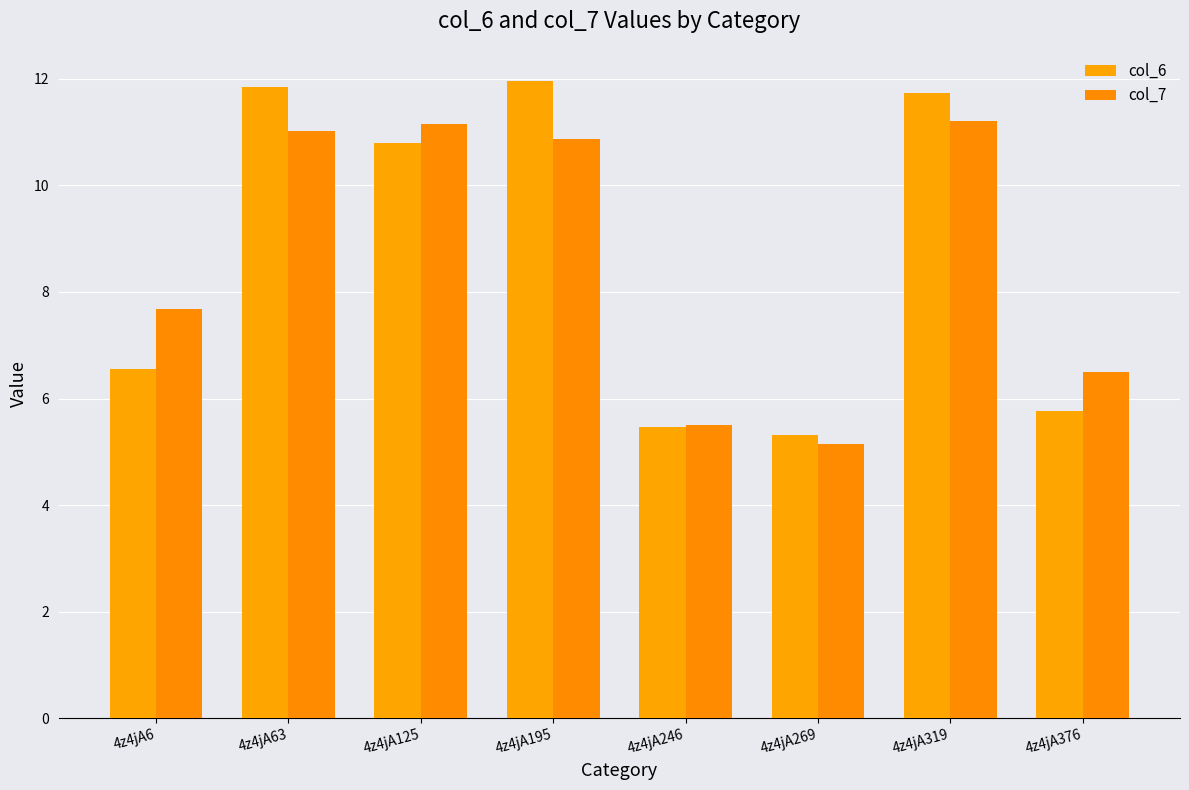

At which label does col_7 reach its minimum?

4z4jA269